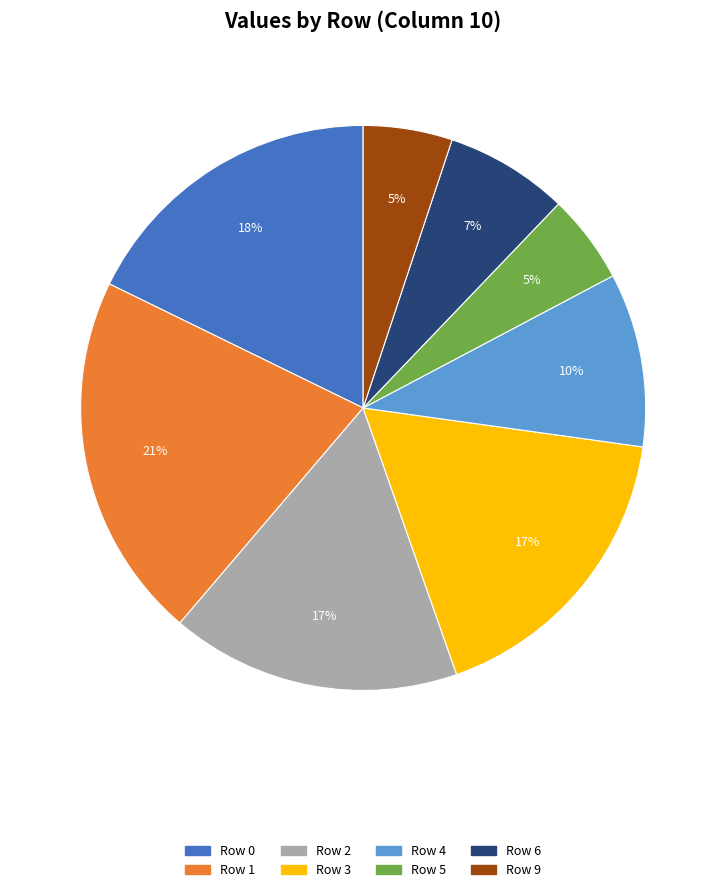

Does Row 2 account for over 50% of the chart?

No